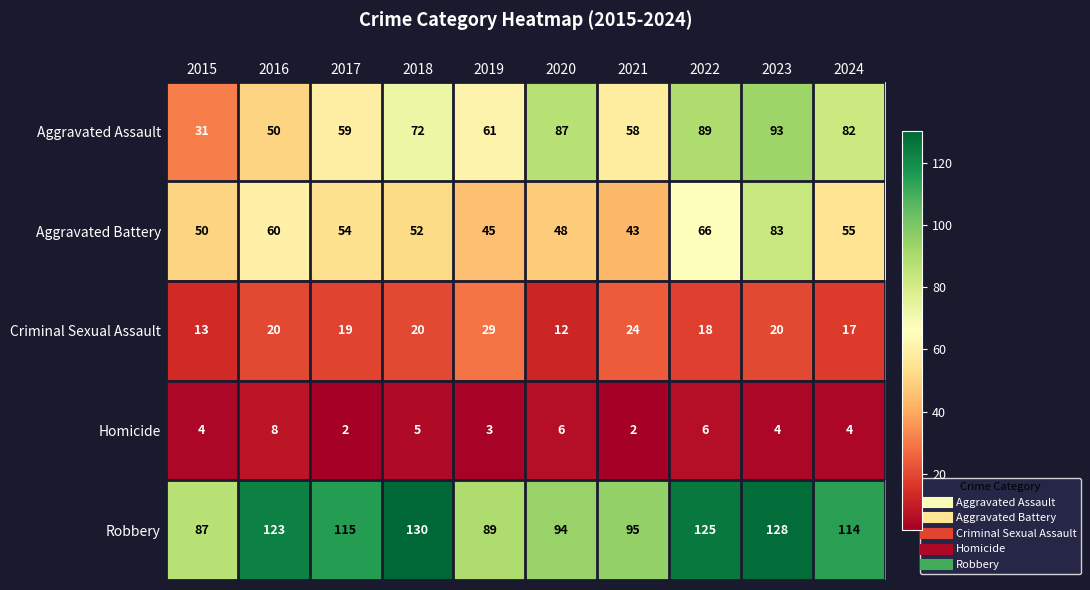

What is the average value of the Criminal Sexual Assault series?

19